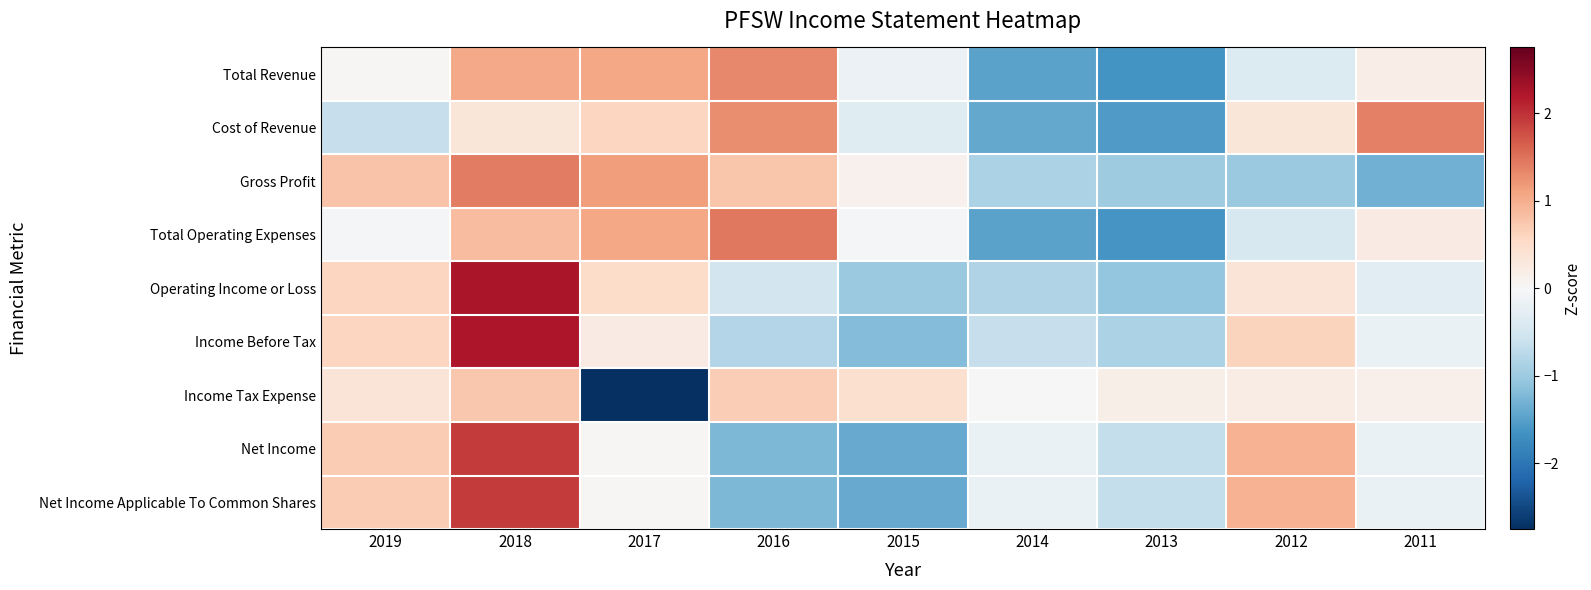

Which has a higher value, 2018 or 2013?

2018